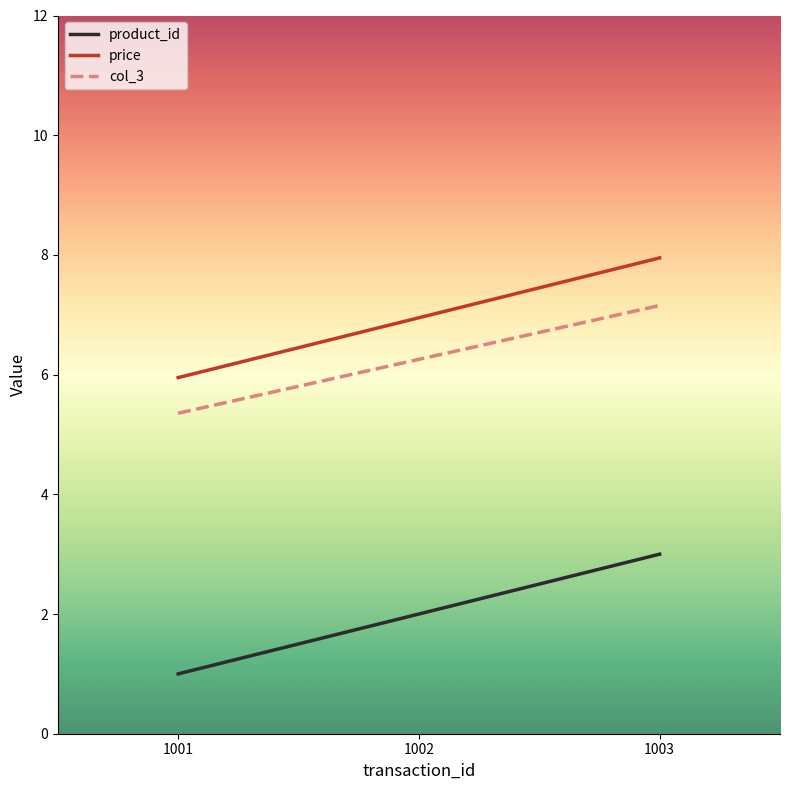

Reading left to right, extract all data points from this chart.

product_id: 1.0	2.0	3.0
price: 6.0	7.0	8.0
col_3: 5.4	6.3	7.2